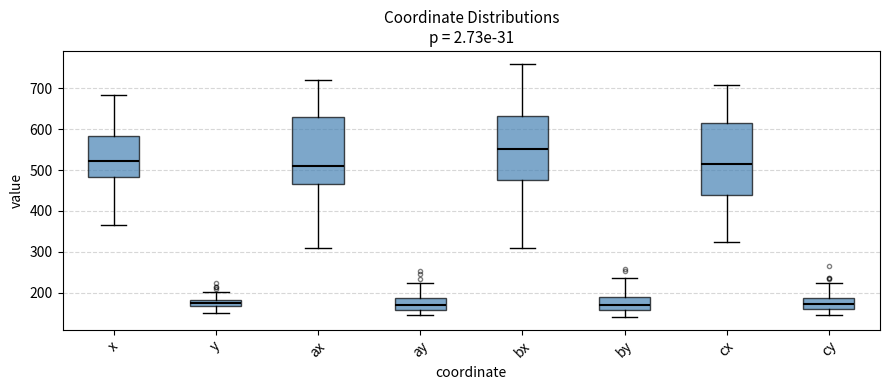

Reading left to right, transcribe this box plot: for each box, give where its median line is, the range the box spans, and where its two whiskers end, as read against the y-axis. The values are not printed on the chart, so give them approximately, as read against the axis.

x: median 520, box 480 to 580, whiskers 370 to 680
y: median 170 (inside the box), box 170 to 180, whiskers 150 to 200
ax: median 510, box 470 to 630, whiskers 310 to 720
ay: median 170, box 160 to 190, whiskers 150 to 220
bx: median 550, box 480 to 630, whiskers 310 to 760
by: median 170, box 160 to 190, whiskers 140 to 240
cx: median 510, box 440 to 620, whiskers 320 to 710
cy: median 170, box 160 to 190, whiskers 150 to 220